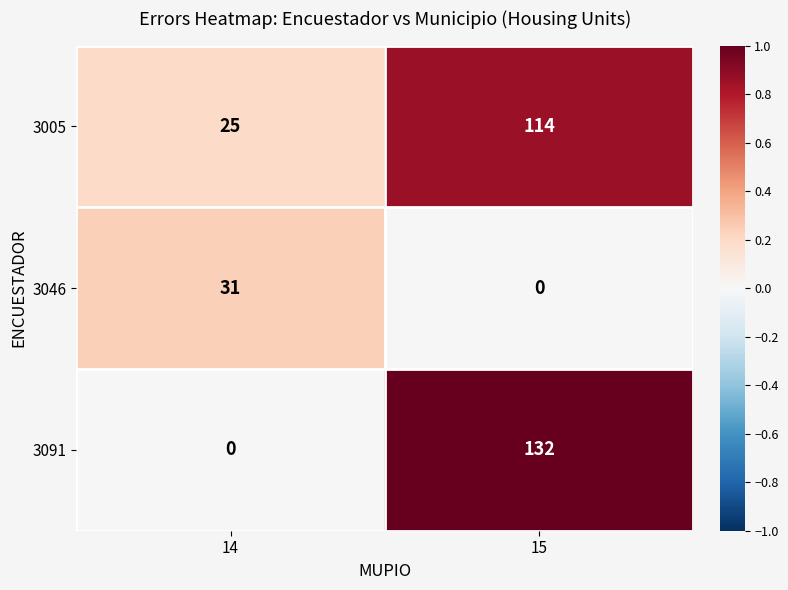

Rank the series at 14 from highest to lowest value.

3046, 3005, 3091